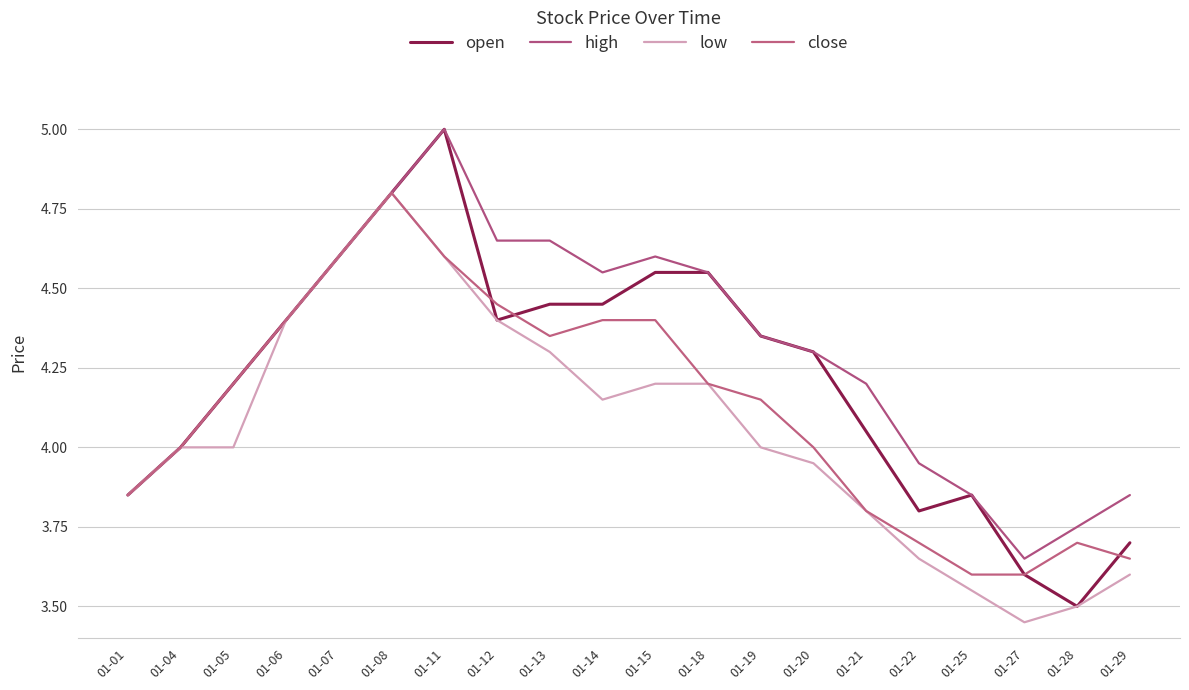

Does the chart have visible grid lines?

Yes